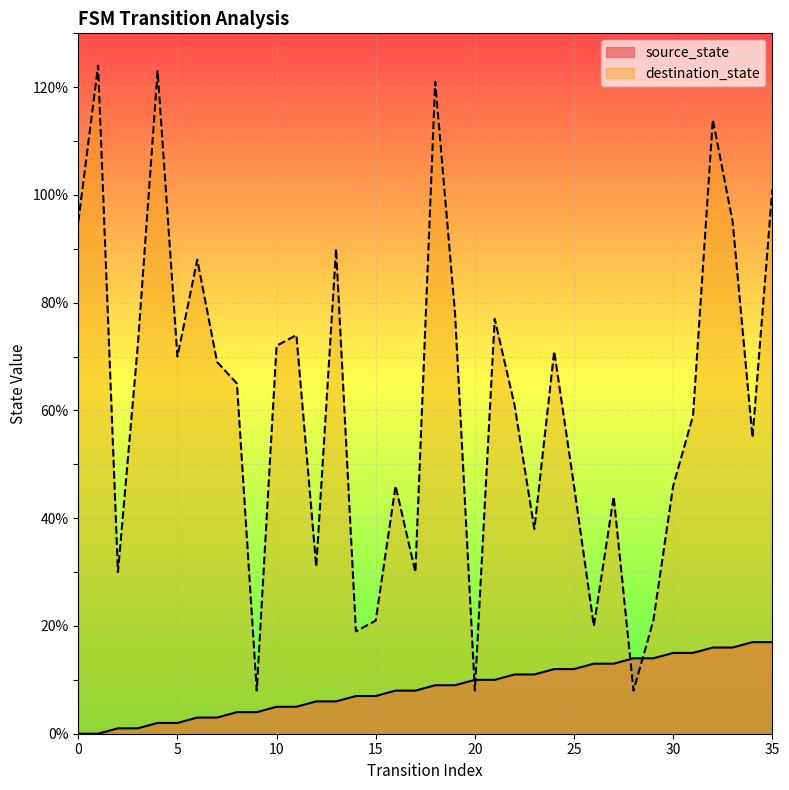

What is the sum of all source_state values?

306